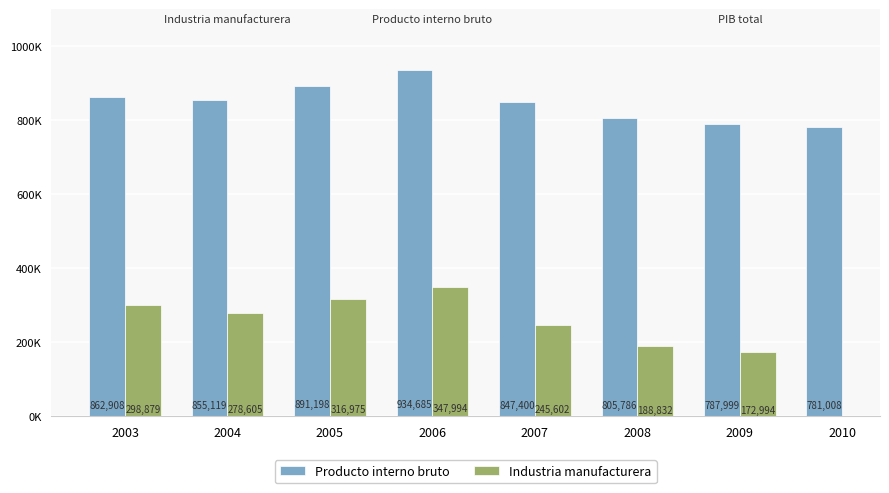

What is the difference between the Industria manufacturera values at 2007 and 2009?

72608.0